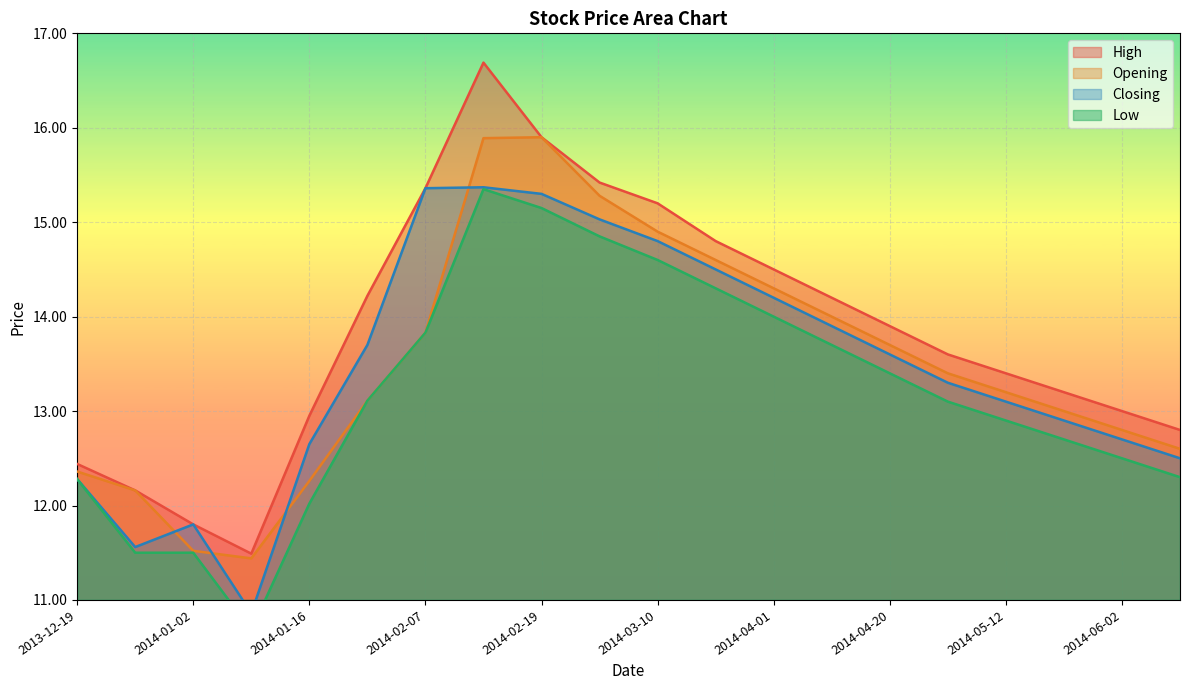

What are all the series names shown in the legend?

High, Opening, Closing, Low